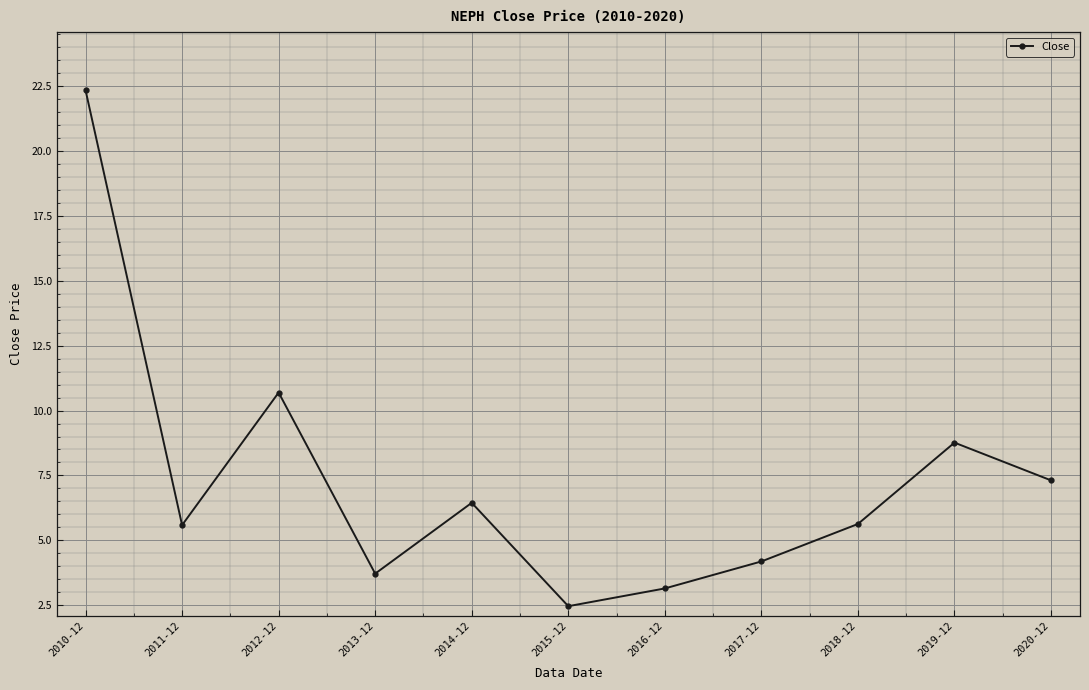

Between 2013-12 and 2012-12, which is larger?

2012-12